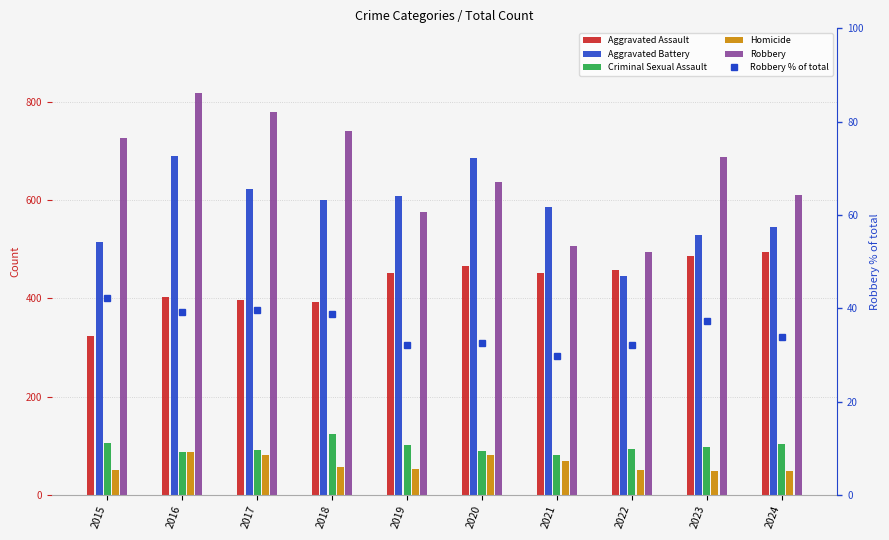

What is the sum of all Homicide values?

624